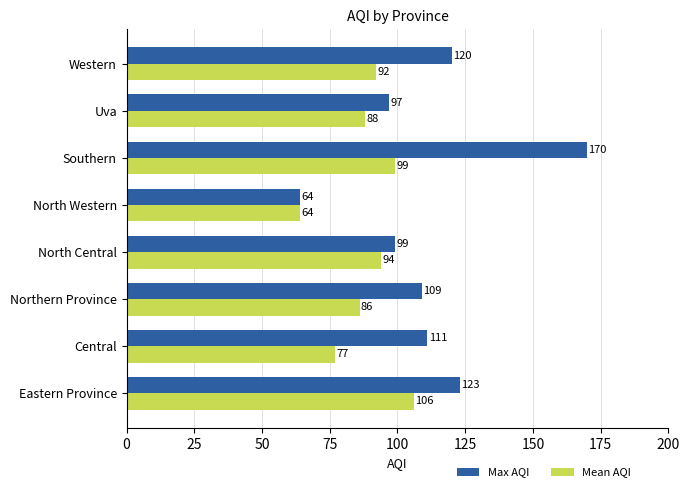

What are all the series names shown in the legend?

Max AQI, Mean AQI